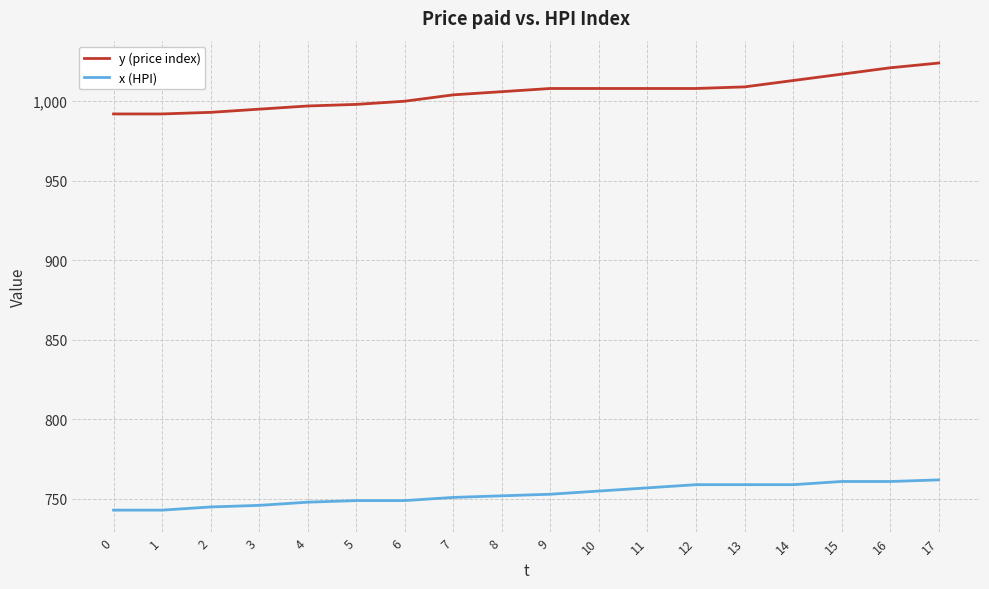

What is the lowest value of the y (price index) series?

992